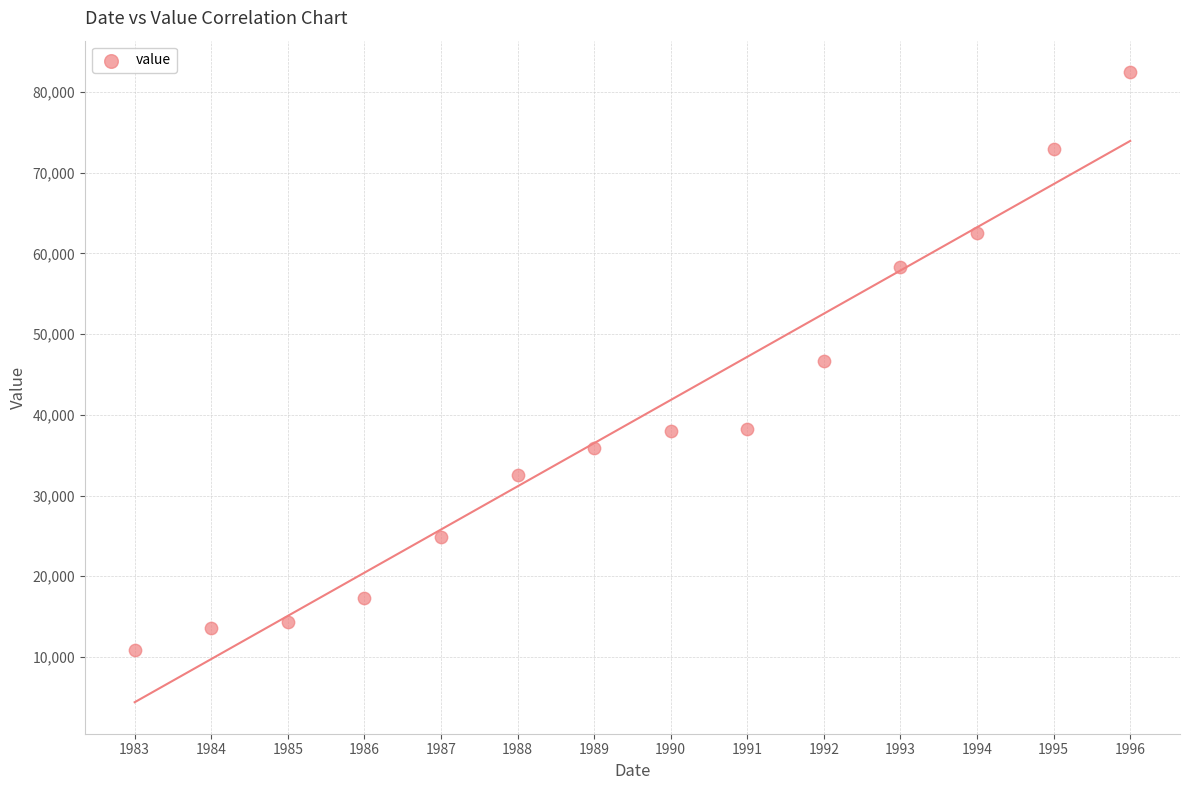

What is the range of Y values (max minus min)?

71604.7